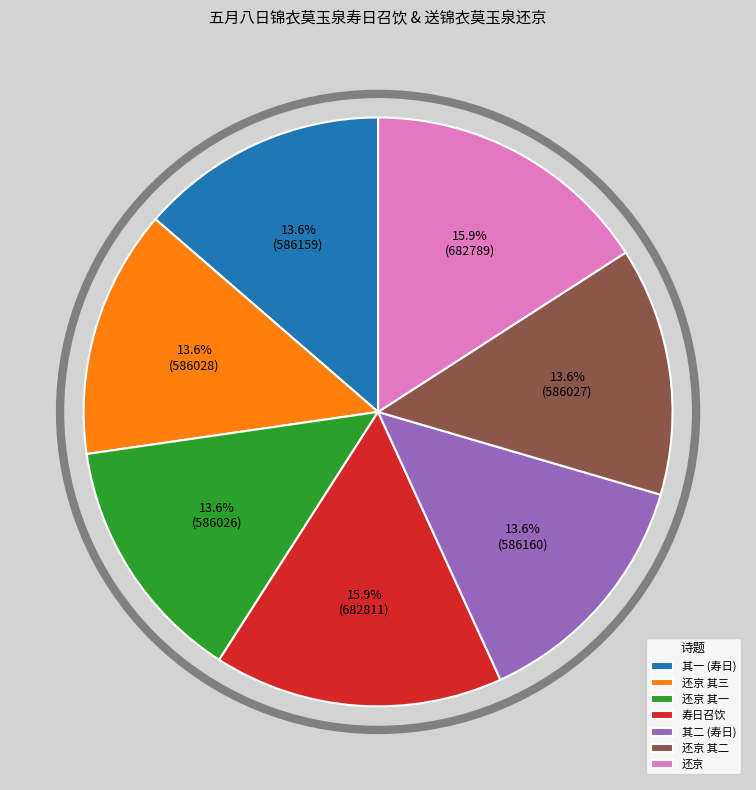

Approximately how many times larger is the value at 其一 (寿日) compared to 寿日召饮?

0.9